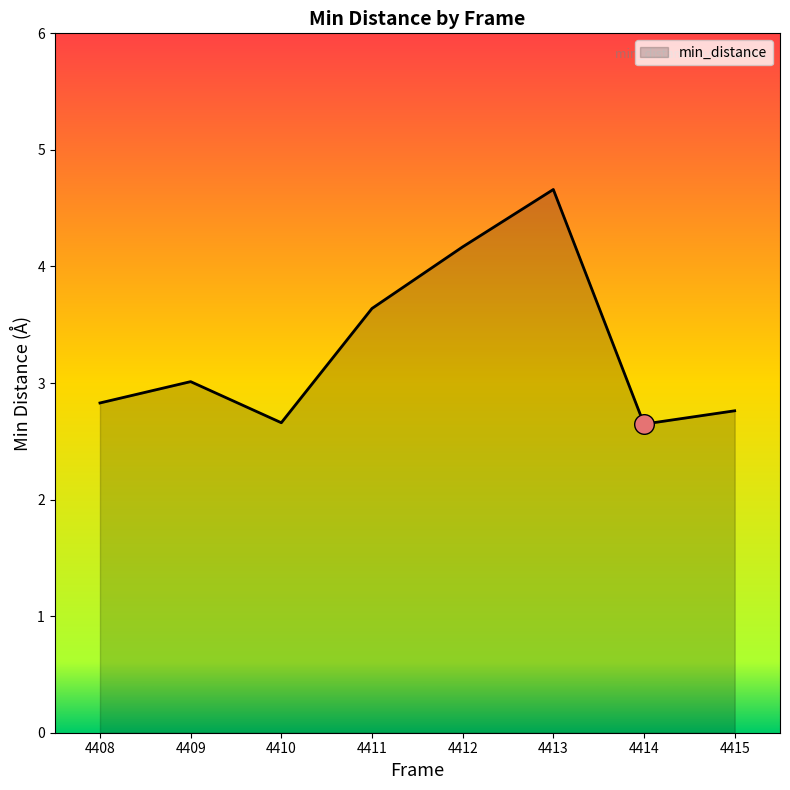

Between 4412 and 4413, which is larger?

4413